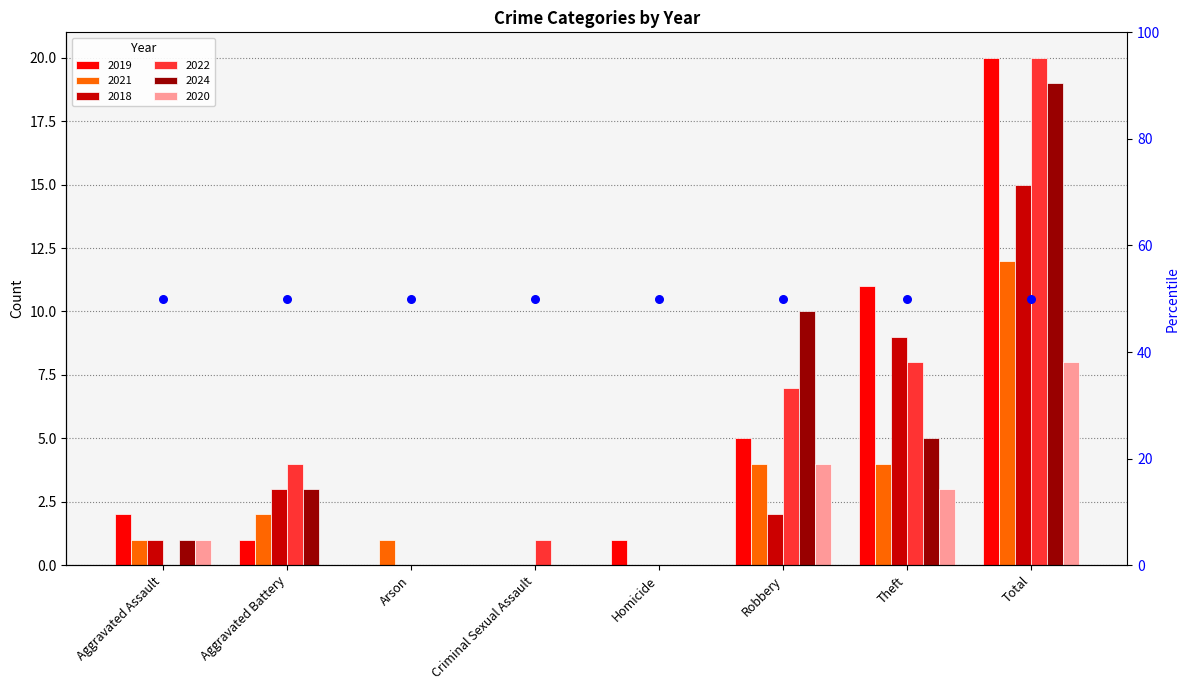

What are all the series names shown in the legend?

2019, 2021, 2018, 2022, 2024, 2020